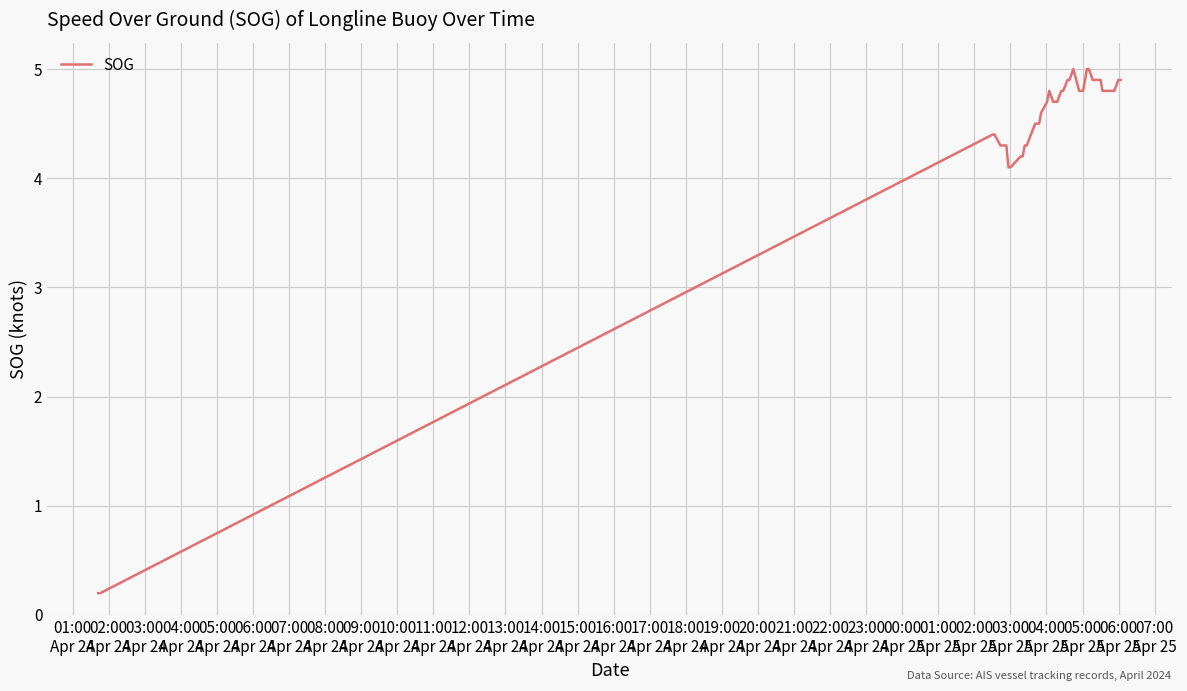

Reading right to left, list all the values displayed in this chart.

4.9	4.9	4.8	4.8	4.8	4.8	4.9	4.9	4.9	5.0	5.0	4.8	4.8	4.8	5.0	4.9	4.9	4.8	4.8	4.7	4.7	4.8	4.7	4.6	4.5	4.5	4.5	4.4	4.3	4.3	4.2	4.2	4.1	4.1	4.3	4.3	4.4	4.4	0.2	0.2